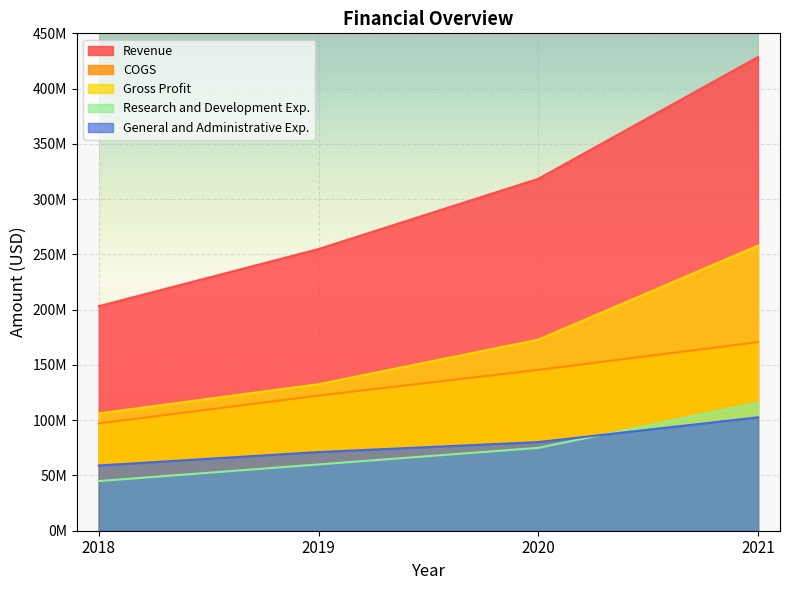

True or false: COGS and Research and Development Exp. intersect in this chart.

False